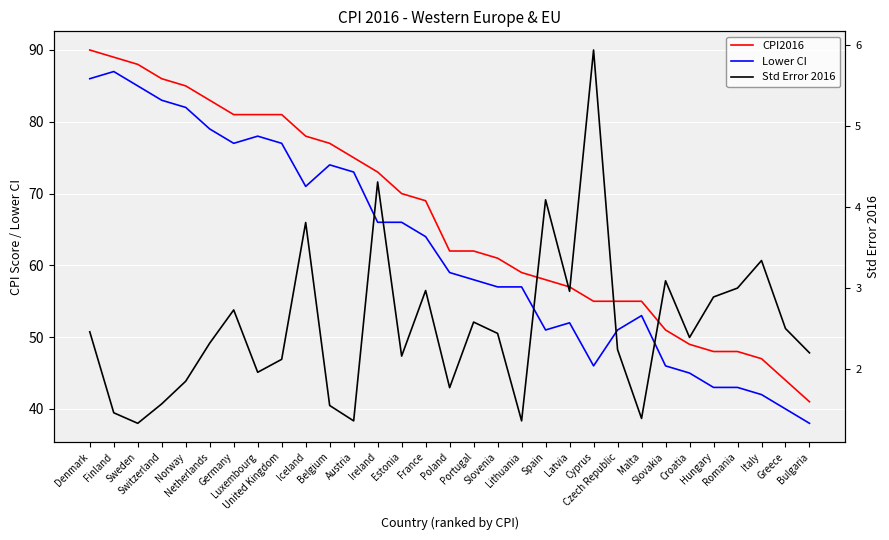

What position from the right is Hungary?

5